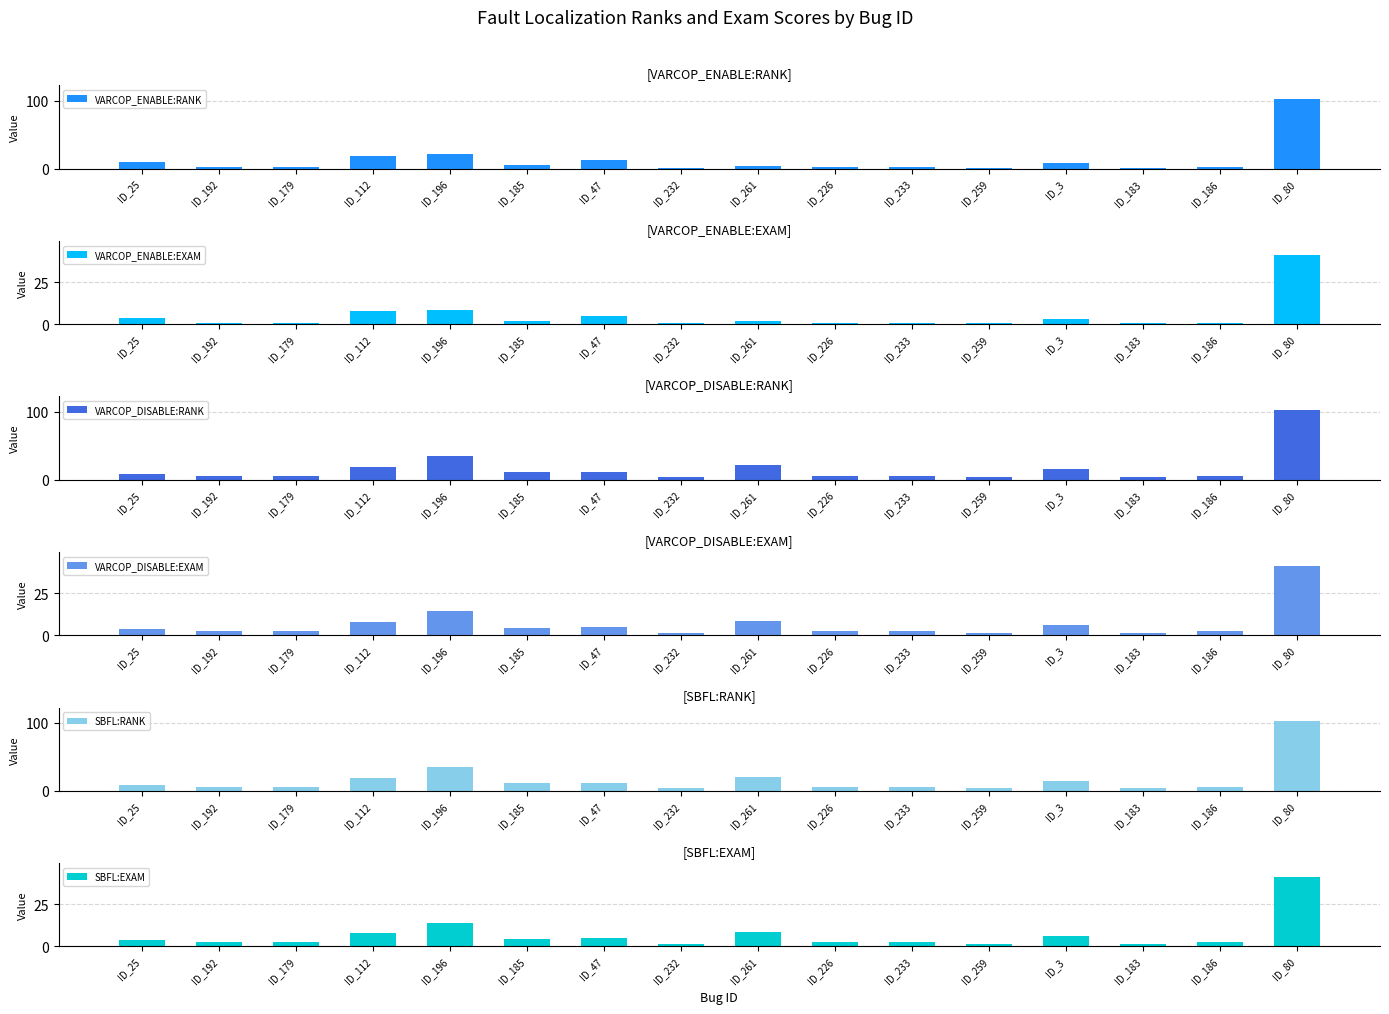

At which category is the sum across all series the highest?

ID_80